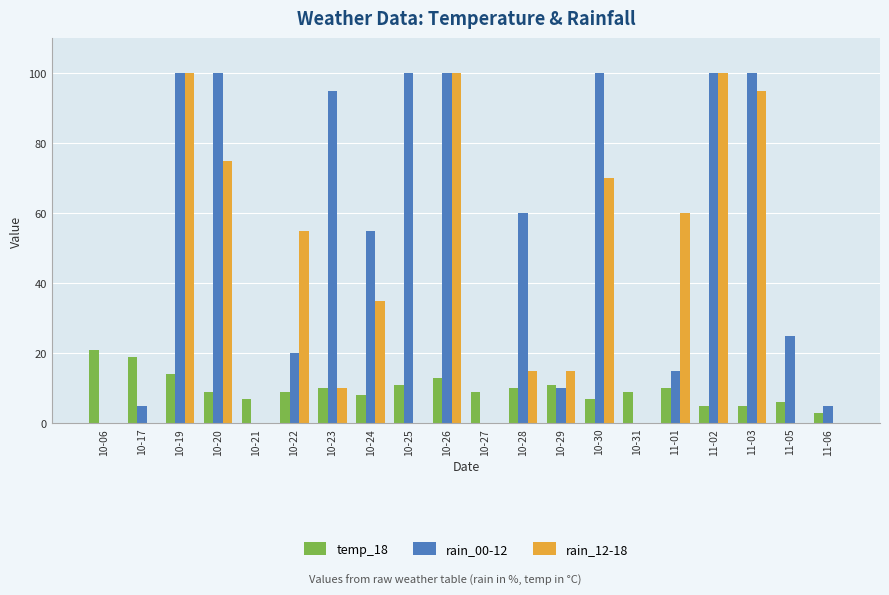

How many groups of bars are there?

20